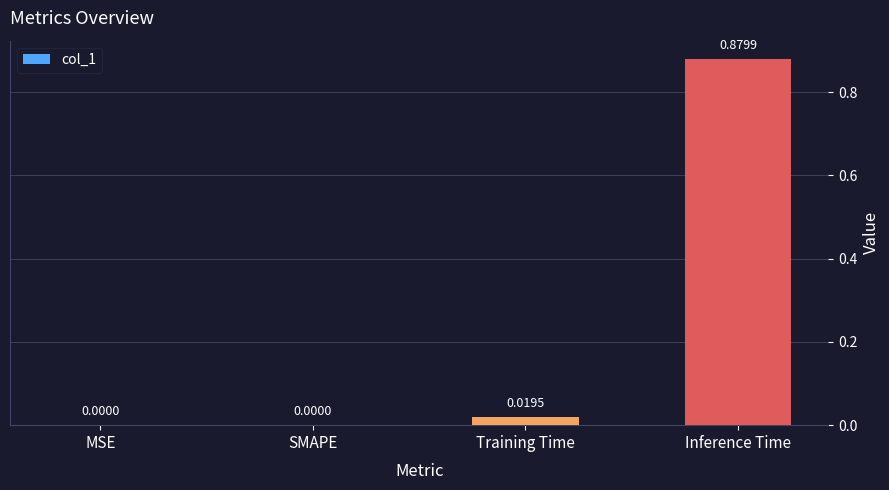

How many data points are above 0?

2